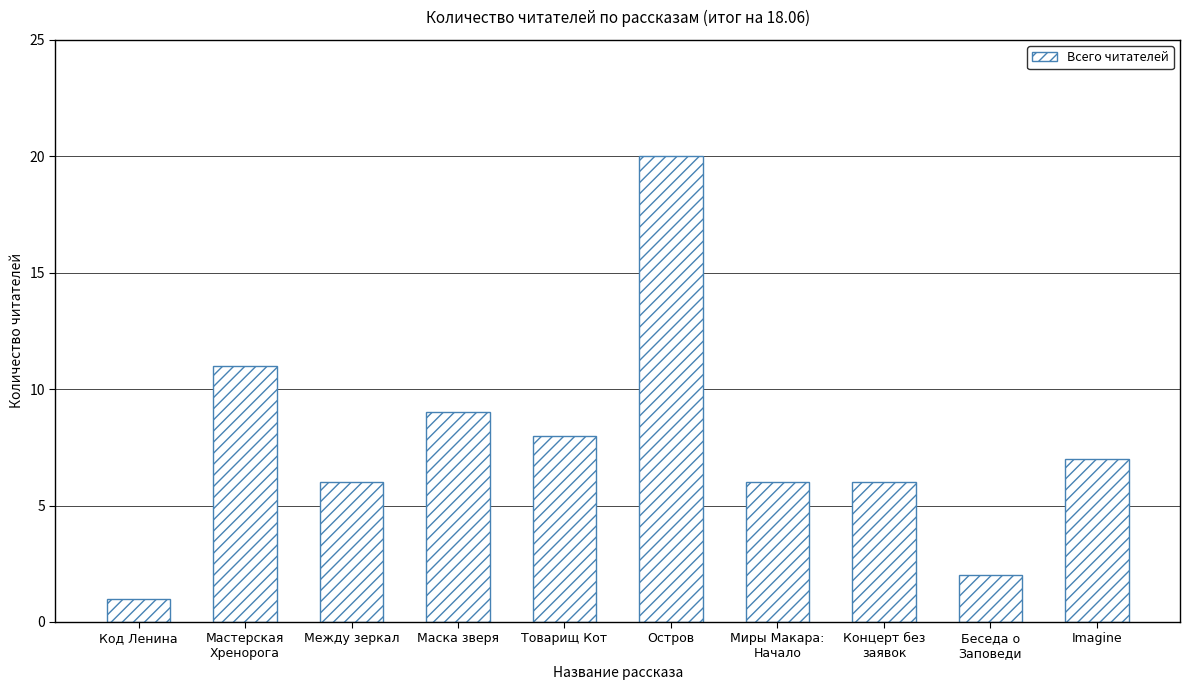

What position from the left is Маска зверя?

4